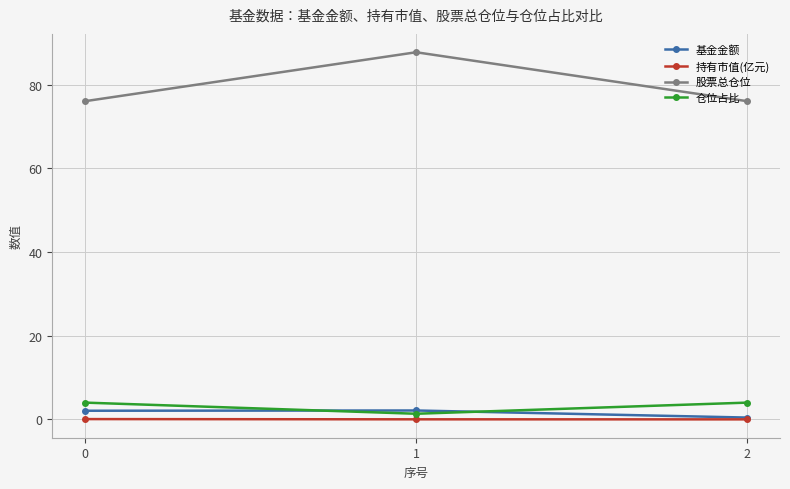

True or false: 持有市值(亿元) has a value of 0.1 at 0.

True